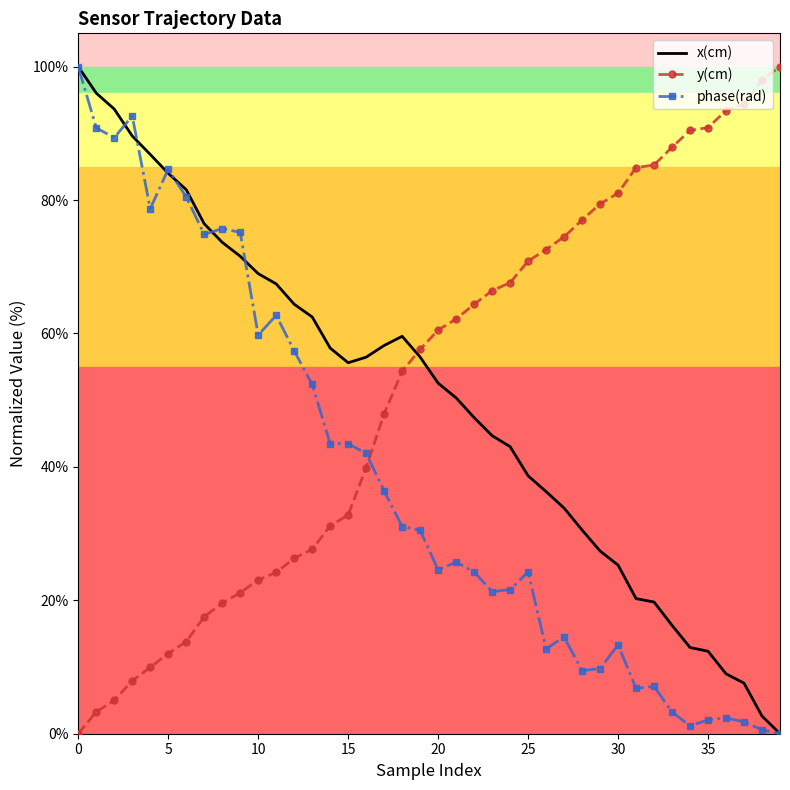

How many intersections are there between x(cm) and y(cm)?

1